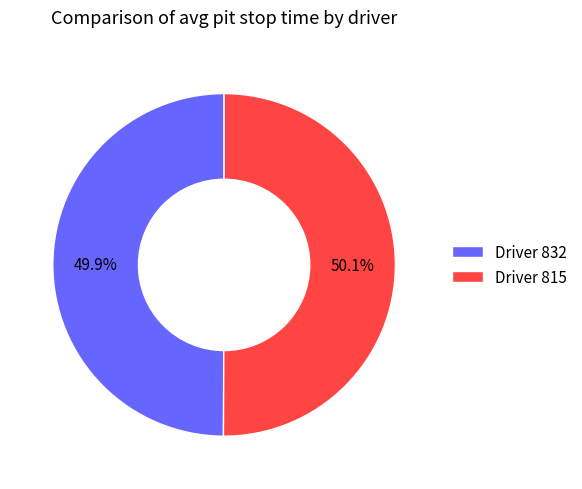

Combined, what portion of the pie is Driver 815 and Driver 832?

100.0%